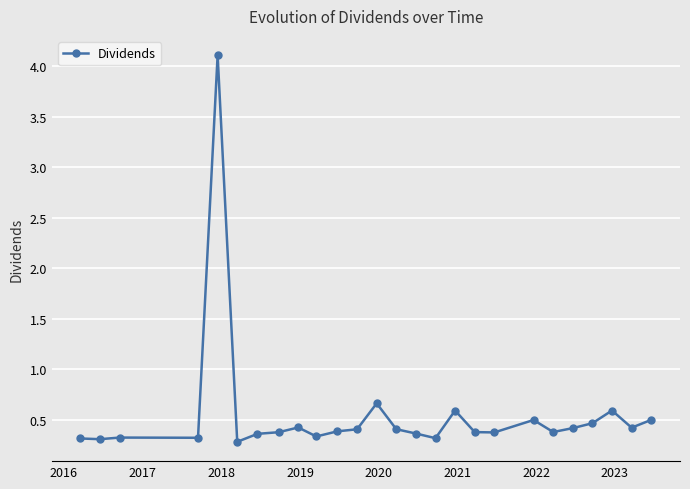

What is the sum of all values?

14.3